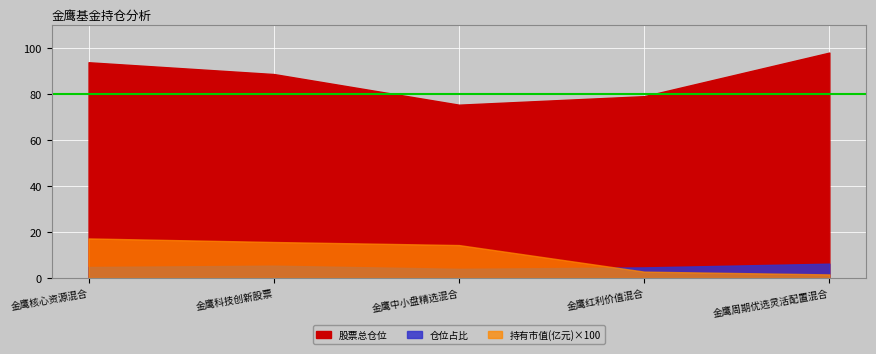

Which series has the largest total across all categories?

股票总仓位